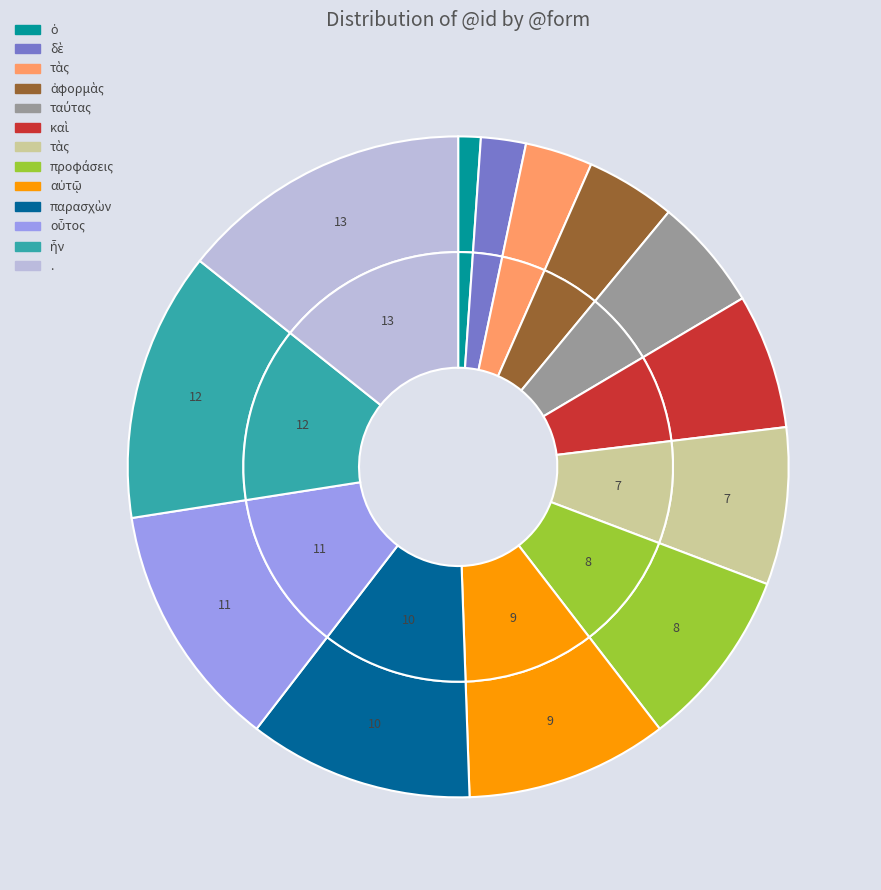

To the nearest percent, what portion does ἀφορμὰς represent?

4%